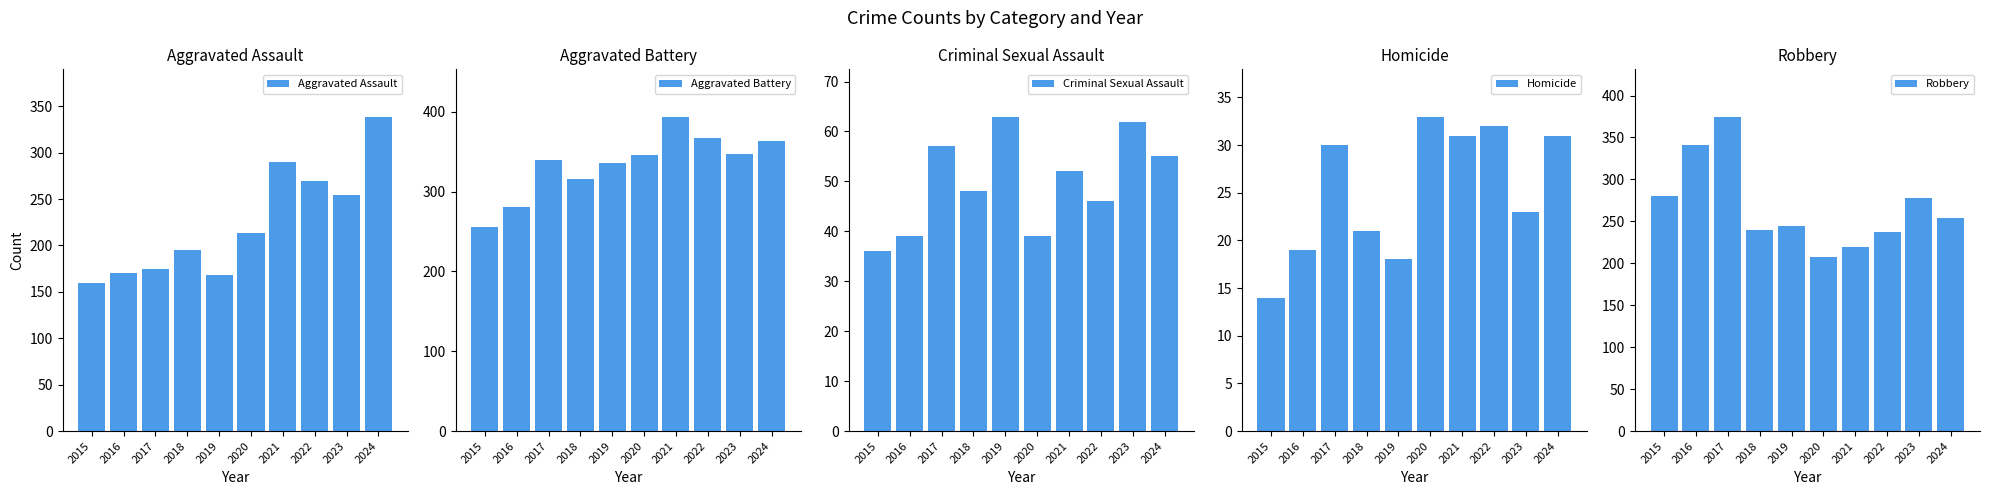

True or false: Criminal Sexual Assault has a value of 23 at 2015.

False